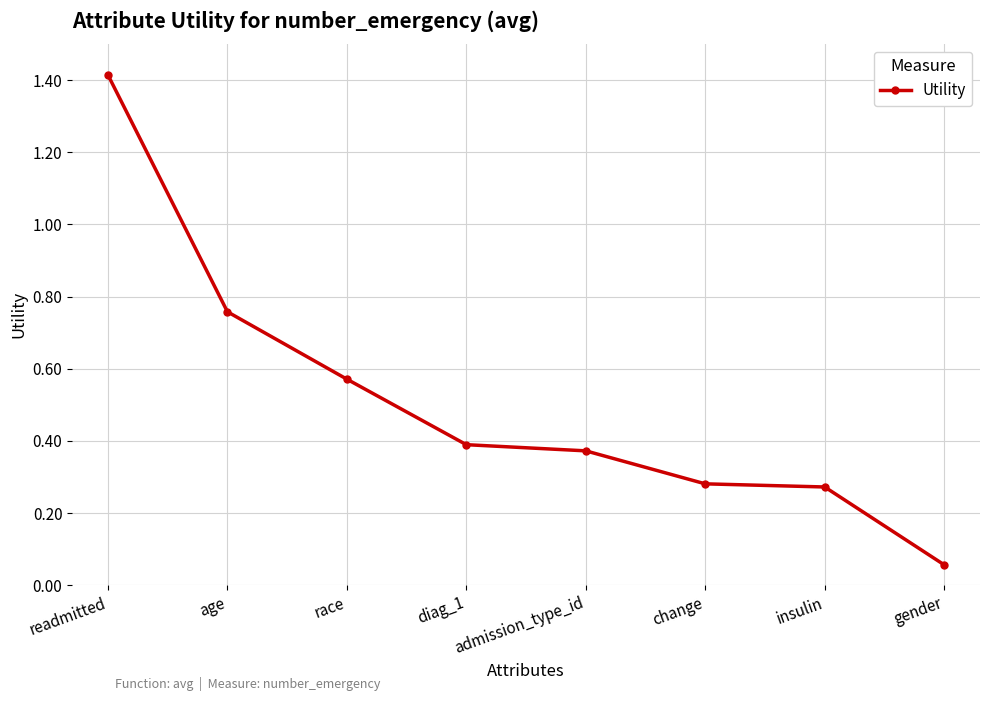

What is the value of the 1st point from the left?

1.4